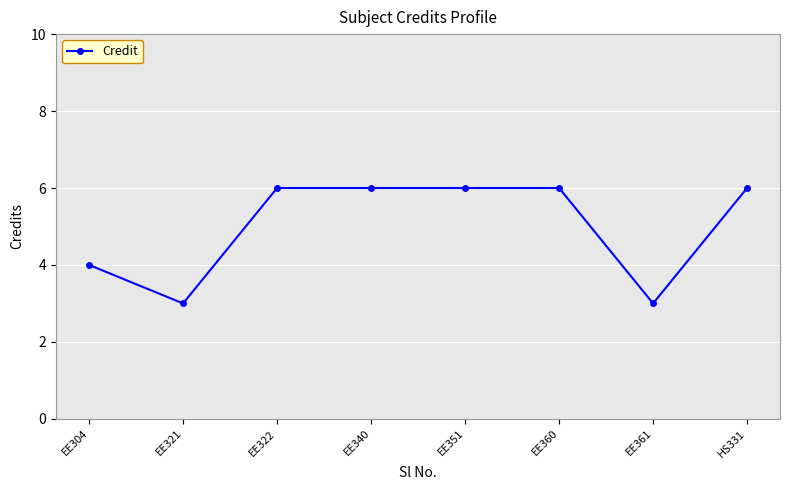

The chart shows a value of 8 at EE340. True or false?

False